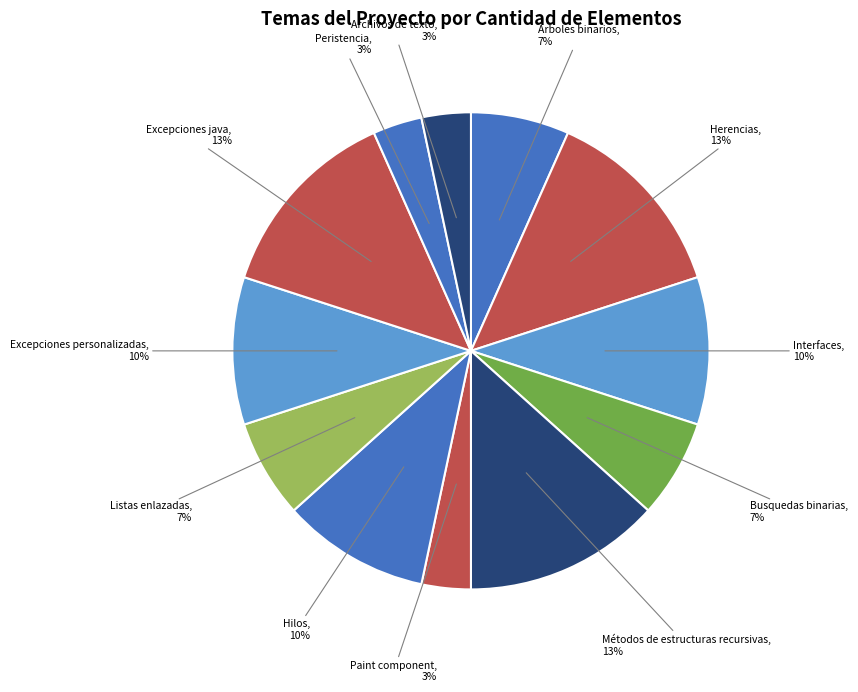

To the nearest percent, what is the difference between the largest and smallest slice percentages?

10%